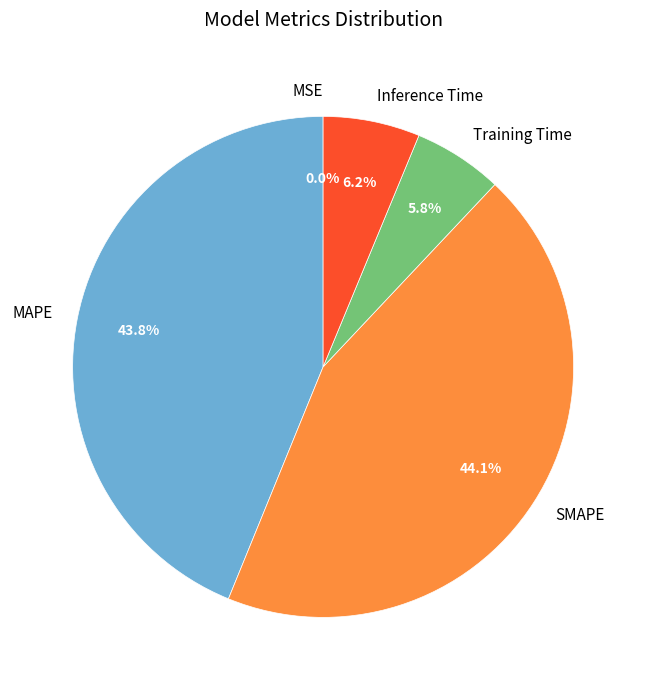

Is there a majority slice in this chart?

No